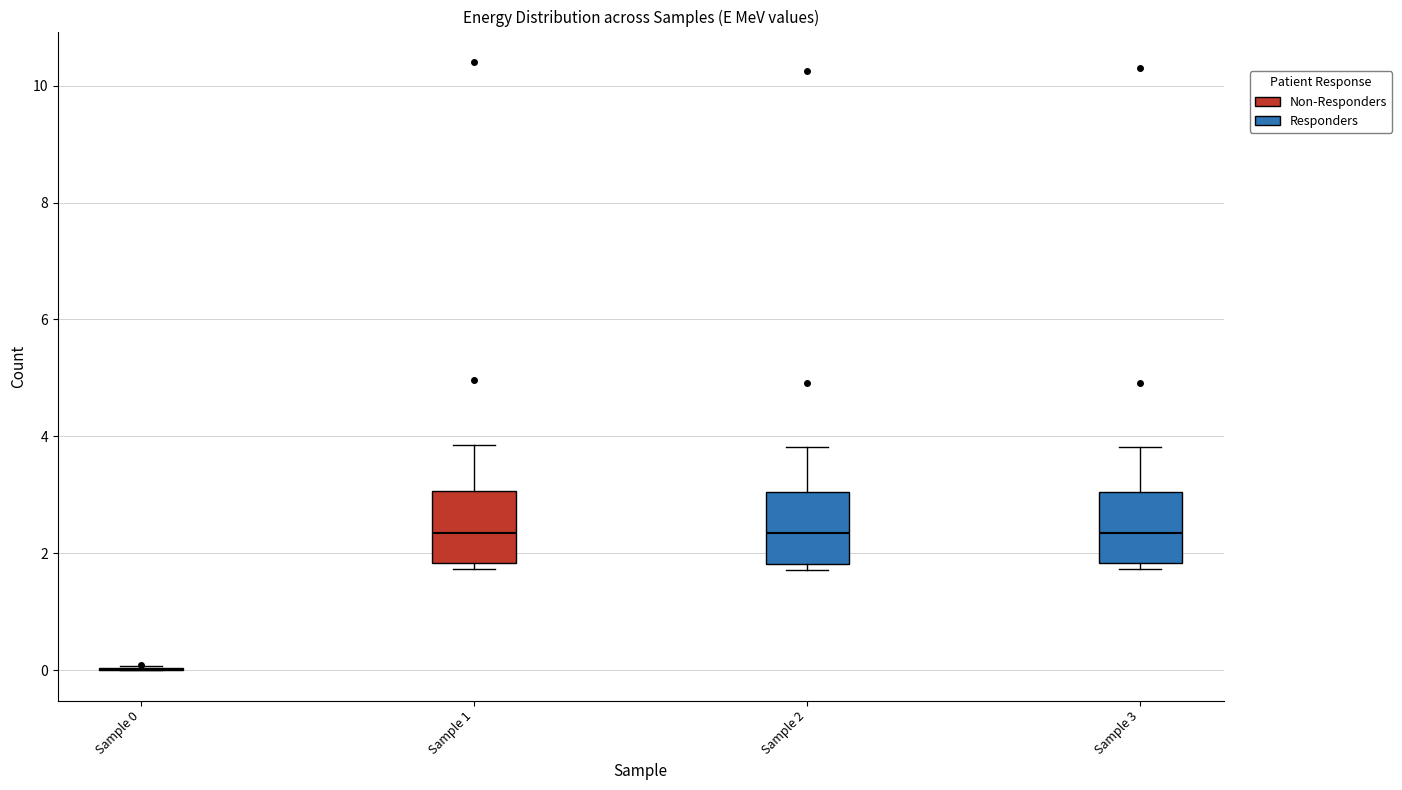

Where is the lower edge of the box for Sample 3 on the y-axis? The values are not printed on the chart, so give them approximately, as read against the axis.

1.8